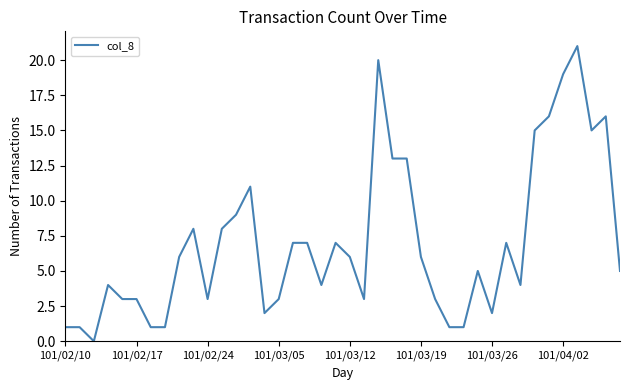

What is the maximum value shown in the chart?

21